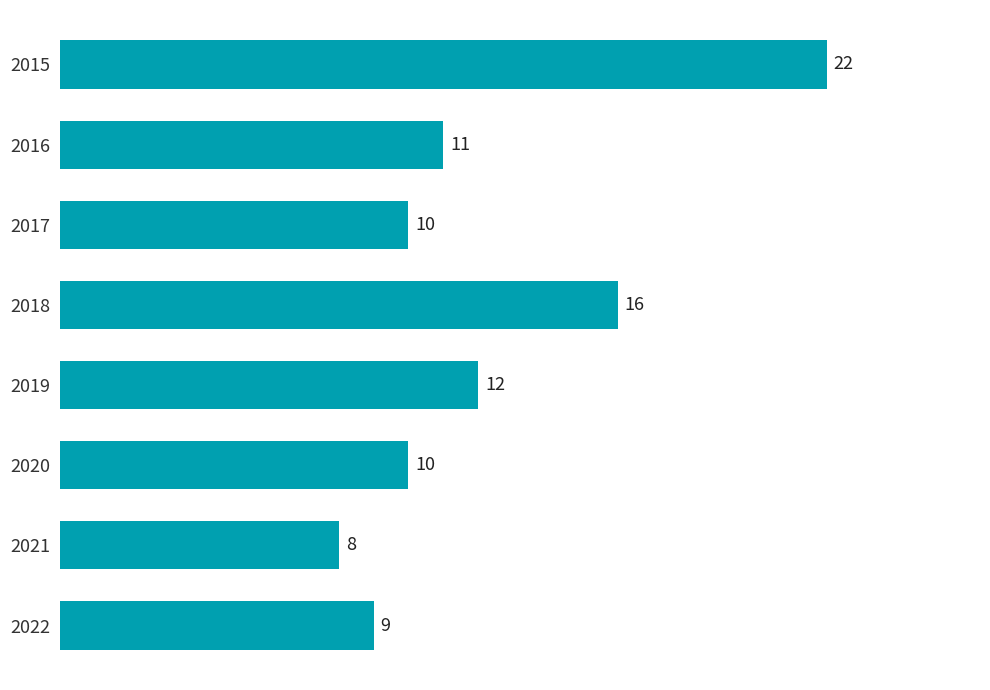

What value does the data have at 2022, to the nearest 5?

10